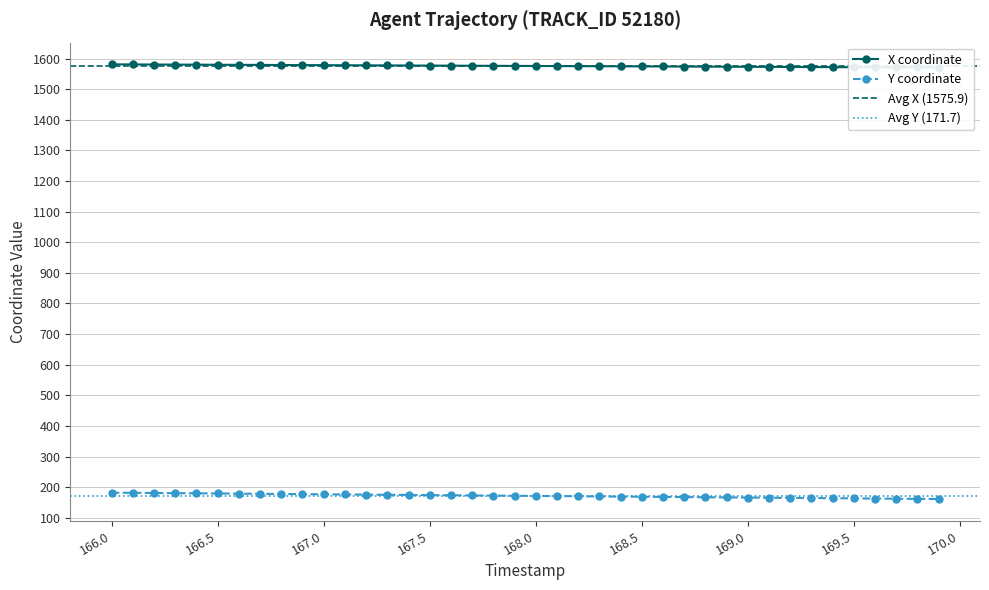

What is the maximum value for Y coordinate?

182.1